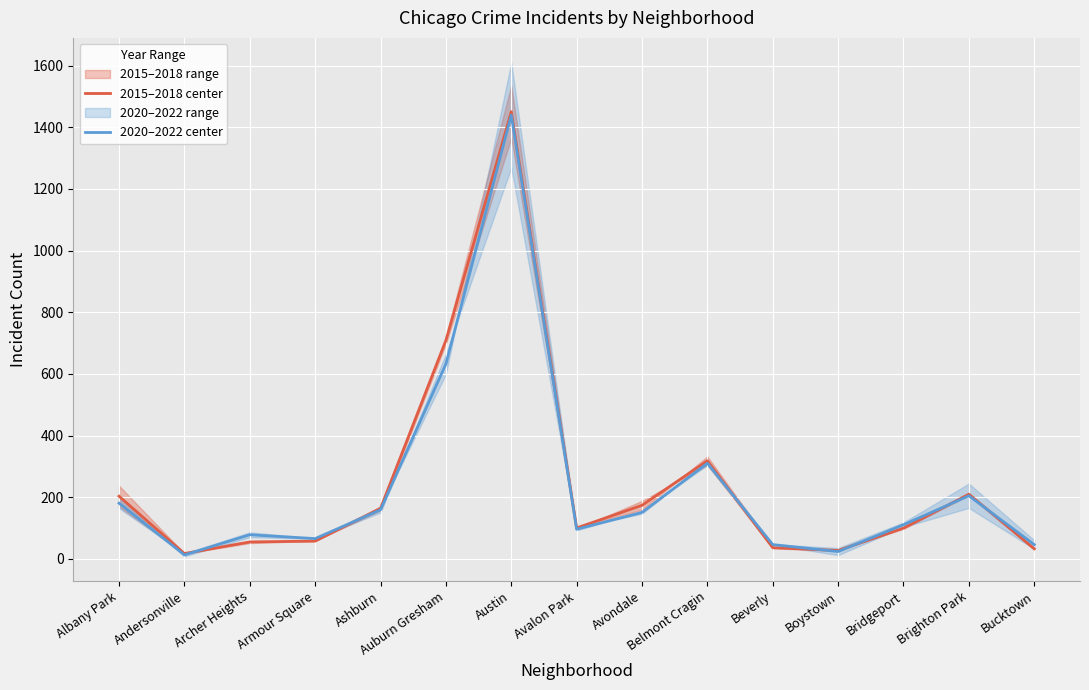

At how many categories does at least one series exceed 674?

2